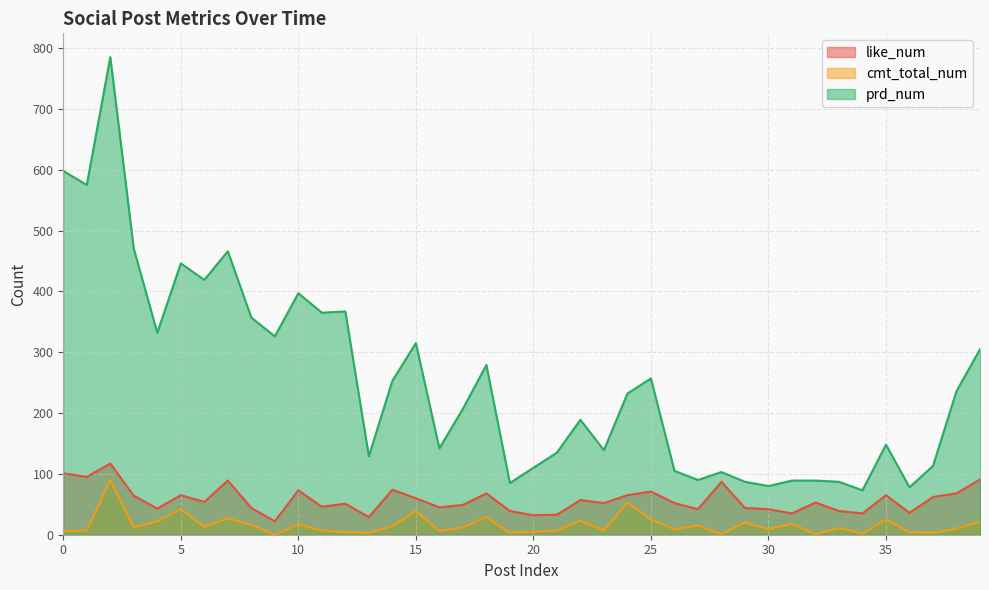

At 18, list the series in order from largest to smallest.

prd_num, like_num, cmt_total_num